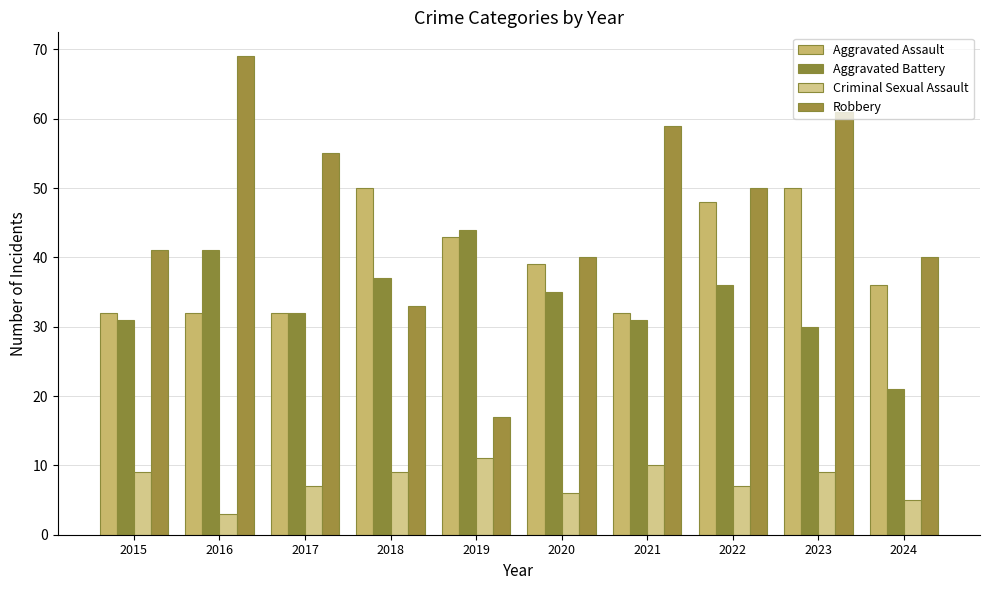

How many bars are there in each group?

4